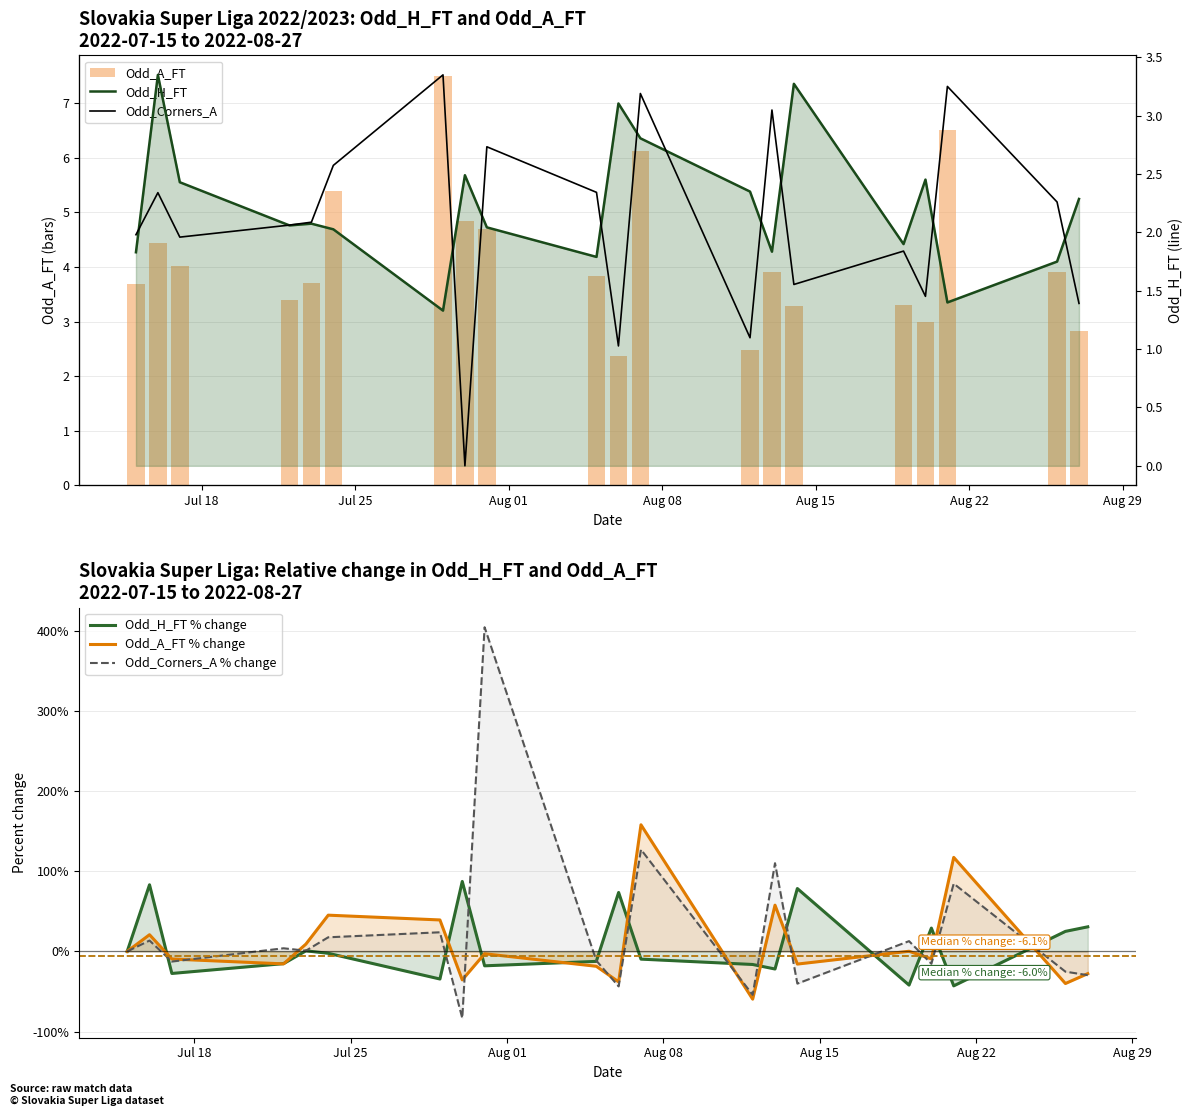

Reading left to right, list all the values displayed in this chart.

Odd_A_FT: 3.7	4.4	4.0	3.4	3.7	5.4	7.5	4.8	4.7	3.8	2.4	6.1	2.5	3.9	3.3	3.3	3.0	6.5	3.9	2.8
Odd_H_FT % change: 0.0	83.1	-27.5	-15.2	0.7	-2.3	-34.4	87.2	-17.9	-12.4	73.5	-9.6	-16.3	-21.9	78.4	-42.0	29.1	-42.9	25.0	30.7
Odd_A_FT % change: 0.0	20.8	-9.5	-15.5	9.1	45.2	39.2	-35.5	-2.9	-18.5	-38.0	157.8	-59.5	57.7	-15.8	0.2	-9.3	117.2	-40.0	-27.7
Odd_Corners_A % change: 0.0	13.6	-12.6	3.9	0.9	17.6	23.9	-83.2	404.1	-11.5	-43.6	127.0	-54.1	110.0	-40.1	12.8	-15.4	84.5	-25.2	-29.6
Odd_H_FT: 1.8	3.4	2.4	2.1	2.1	2.0	1.3	2.5	2.0	1.8	3.1	2.8	2.4	1.8	3.3	1.9	2.5	1.4	1.8	2.3
Odd_Corners_A: 3.2	3.7	3.2	3.3	3.3	3.9	4.9	0.8	4.1	3.7	2.1	4.7	2.1	4.5	2.7	3.0	2.6	4.8	3.6	2.5